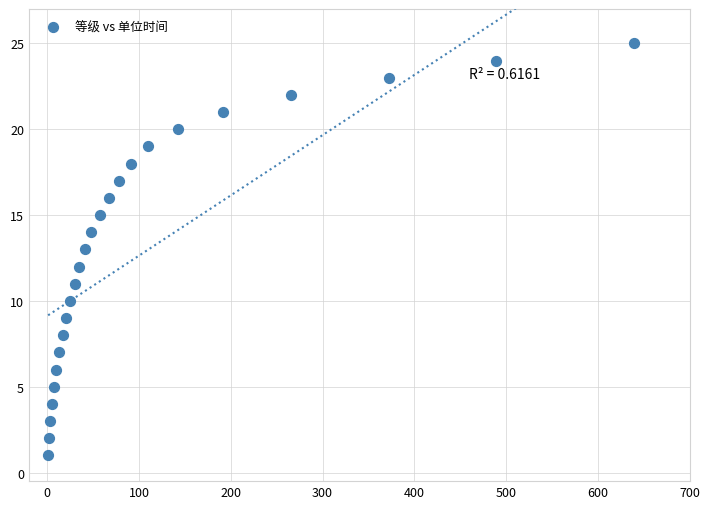

What is the range of Y values (max minus min)?

24